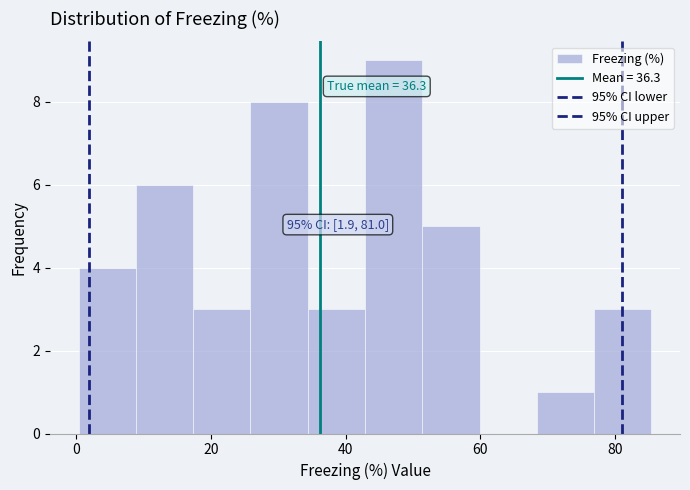

Which range on the x-axis has the tallest bar?

42 to 52